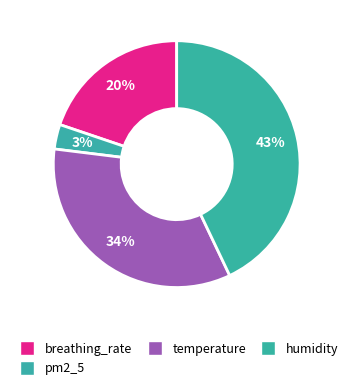

What percentage do humidity and temperature together represent?

77.0%